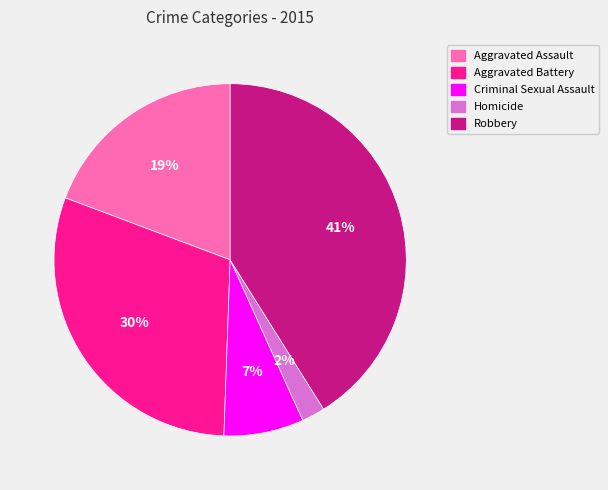

Which slice is the largest?

Robbery